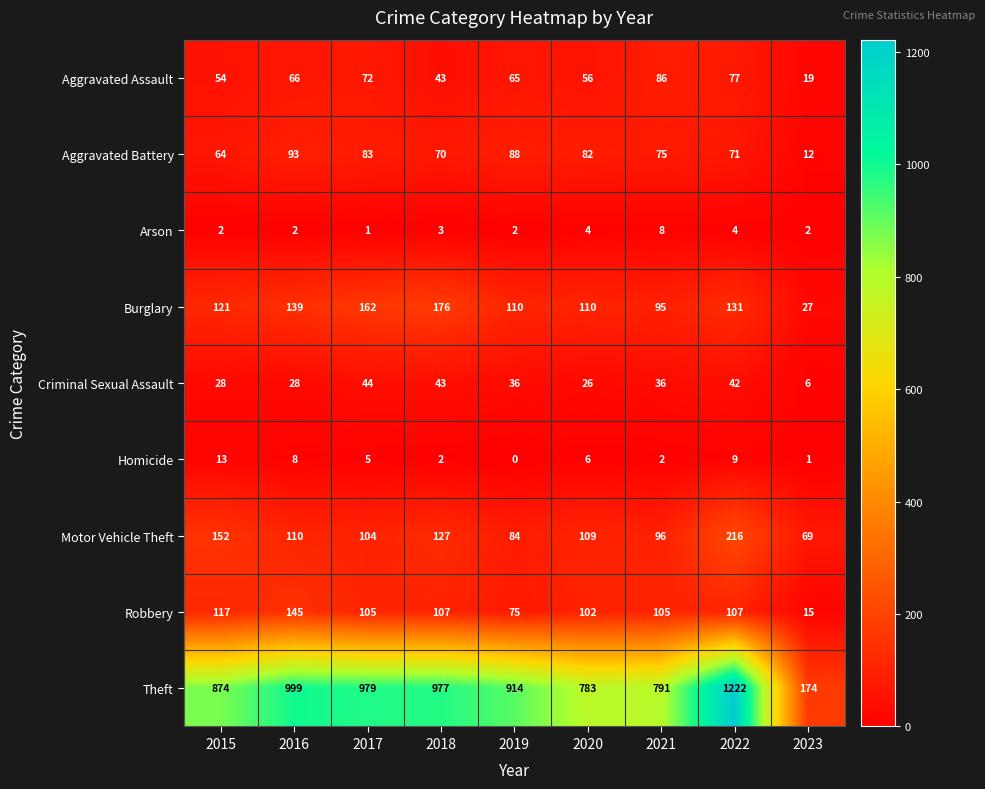

Which series changed the most between 2017 and 2023?

Theft